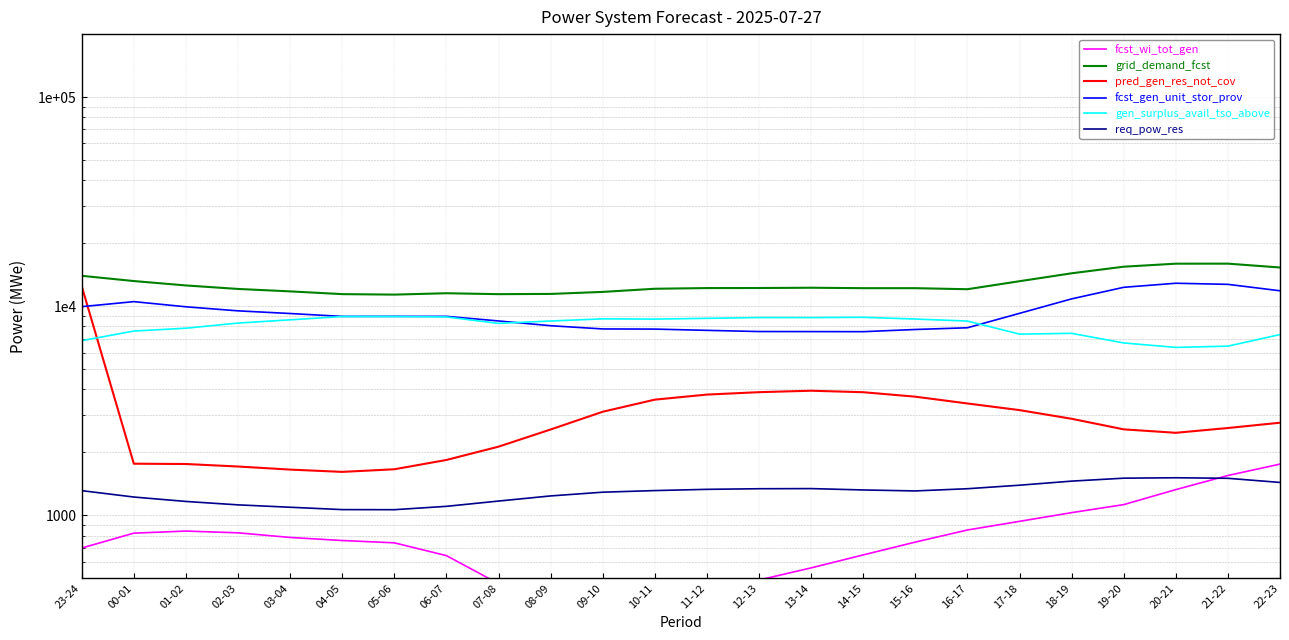

What position from the right is 10-11?

13